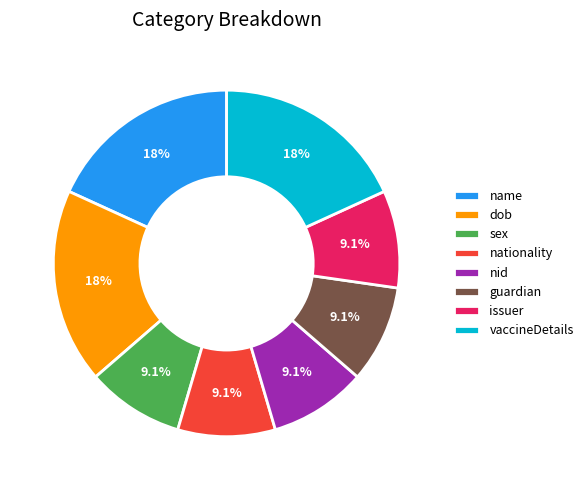

How many slices are in this pie chart?

8